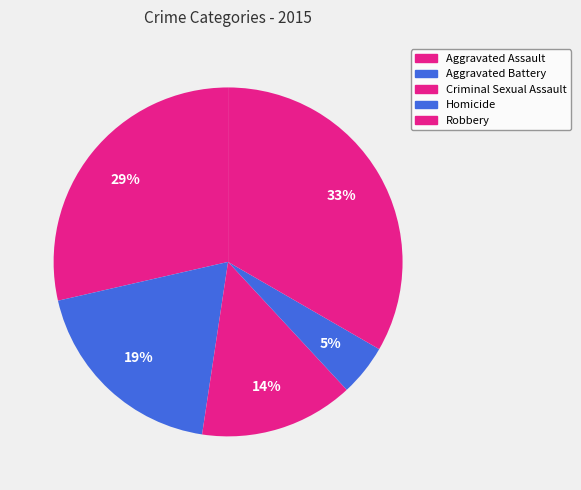

Is it true that Aggravated Battery is 19% of the pie?

True